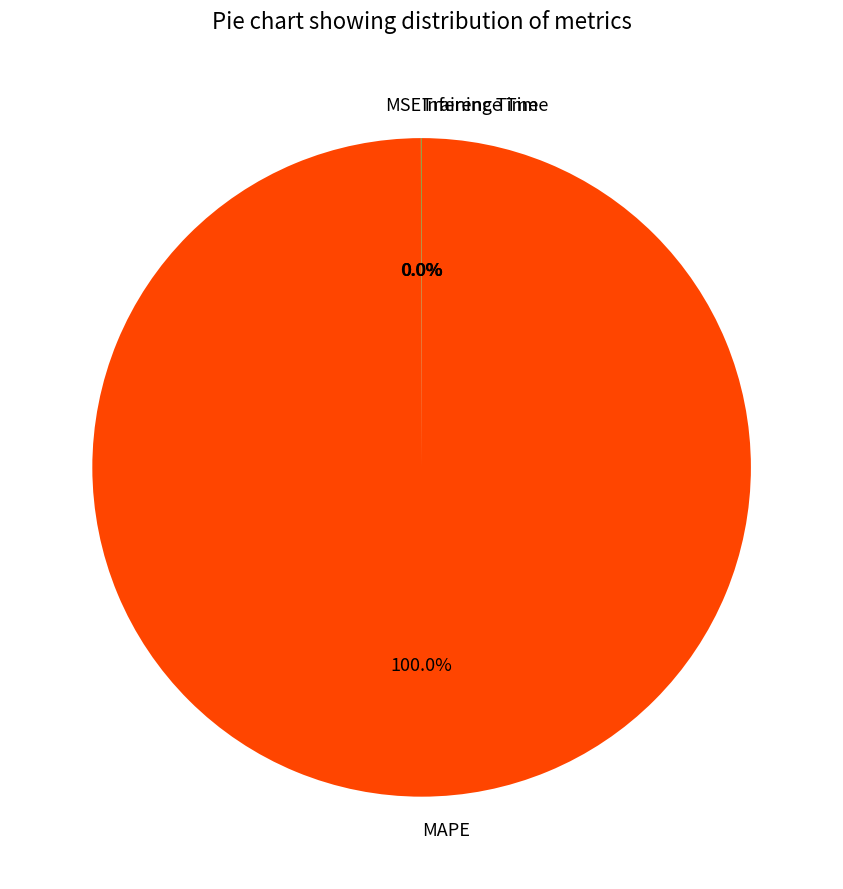

Does any single category account for the majority?

Yes